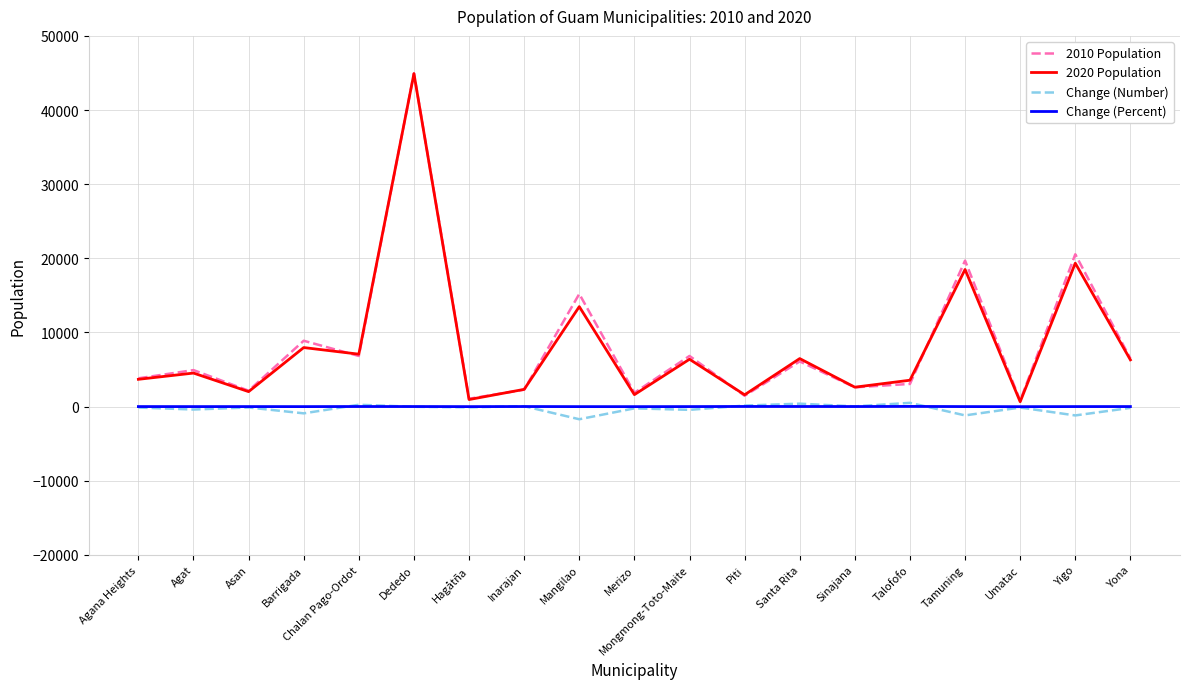

What is the maximum value shown in the chart?

44943.0